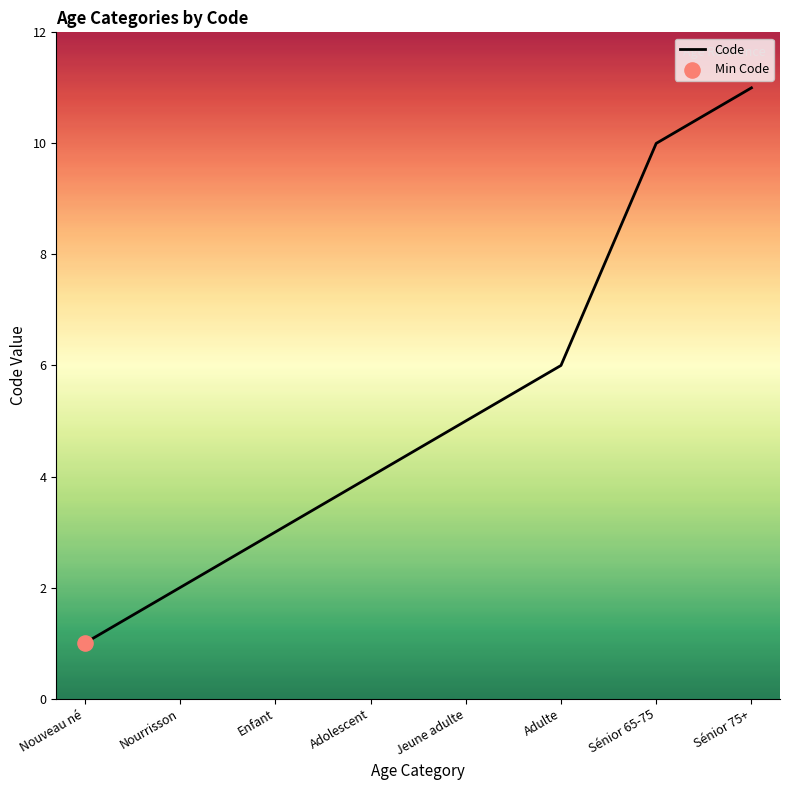

Which has a higher value, Nouveau né or Jeune adulte?

Jeune adulte